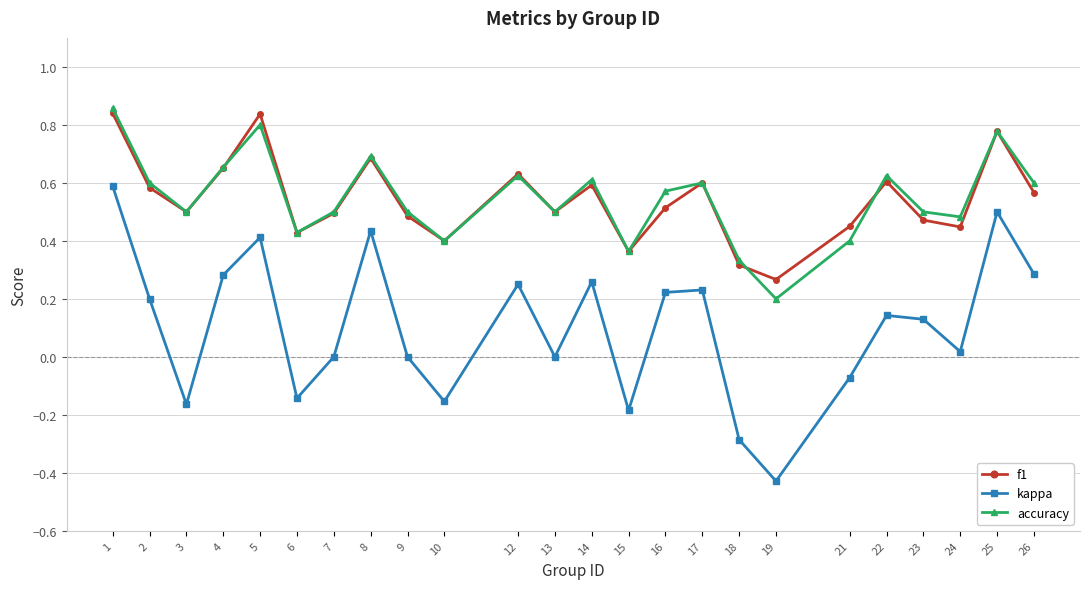

Does the chart have visible grid lines?

Yes